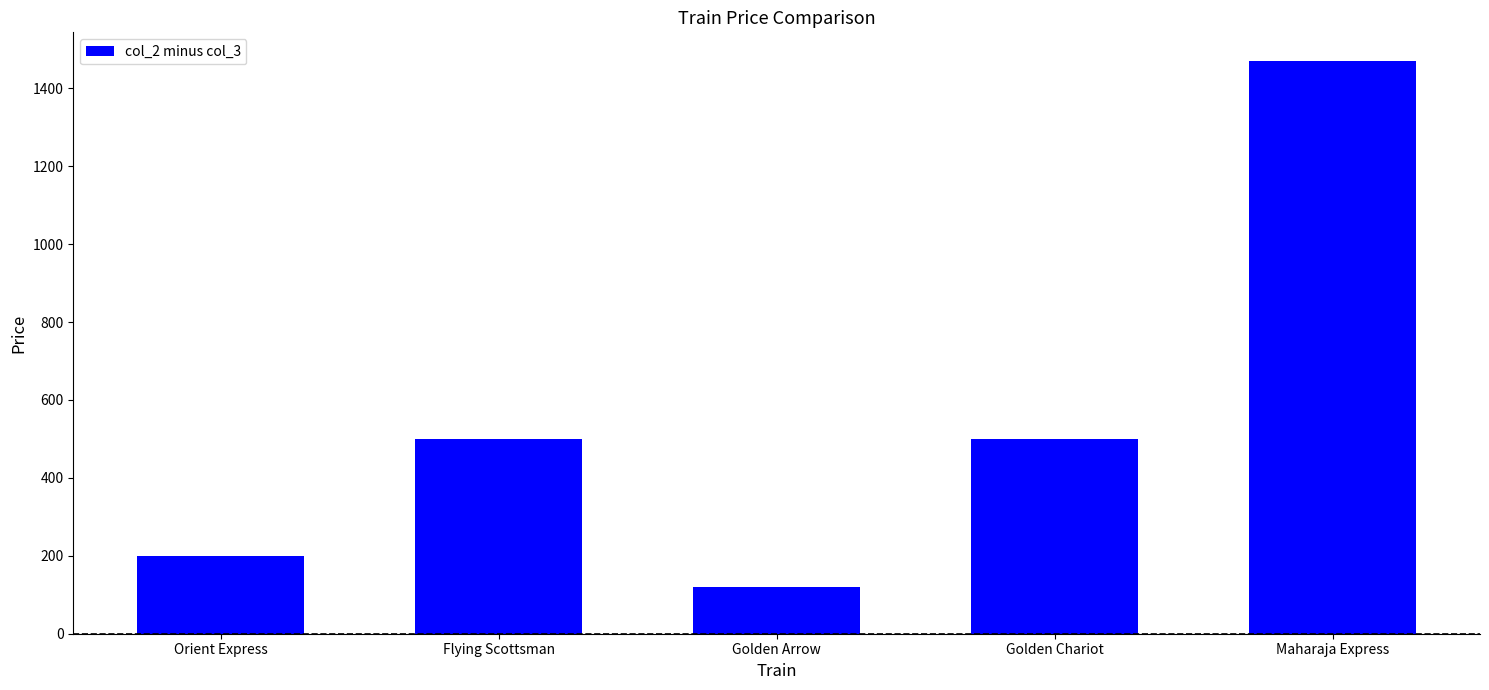

The value at Maharaja Express is 526. True or false?

False